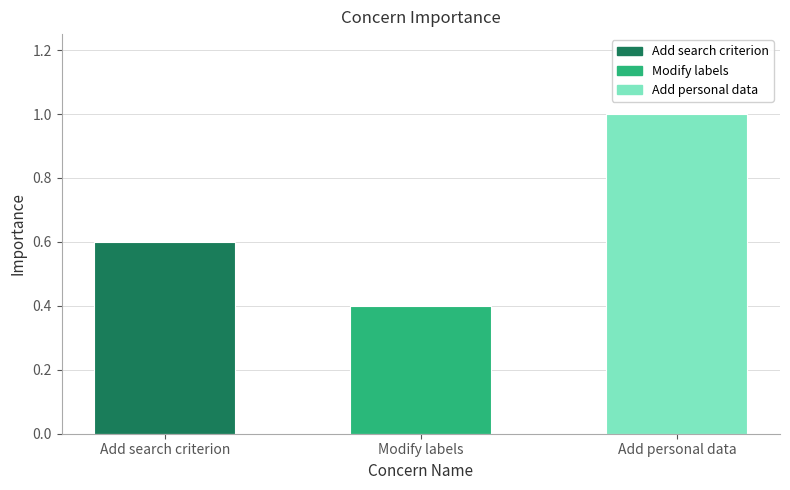

What is the maximum value shown in the chart?

1.0